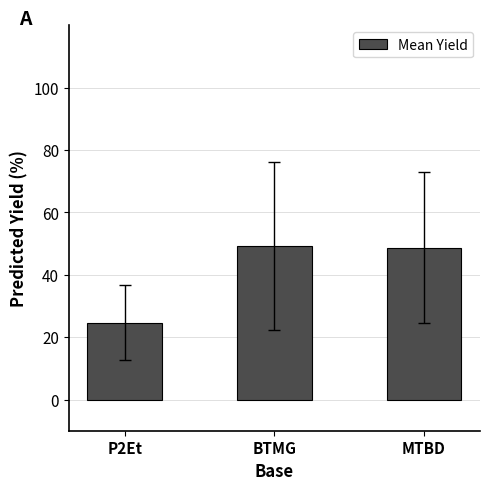

Between BTMG and P2Et, which is larger?

BTMG